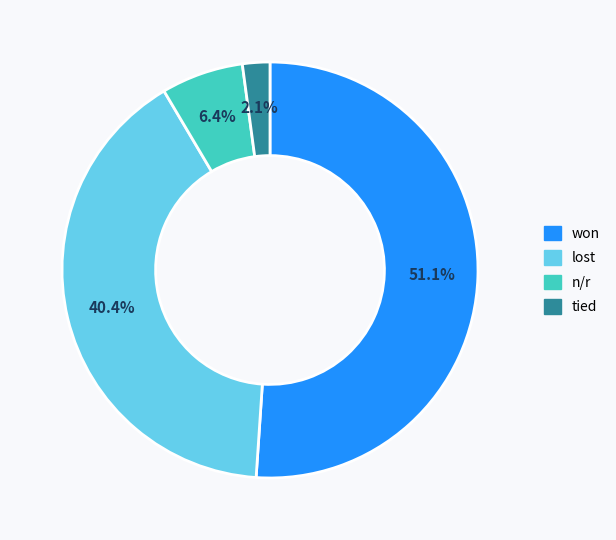

Which slice represents more than half of the pie?

won